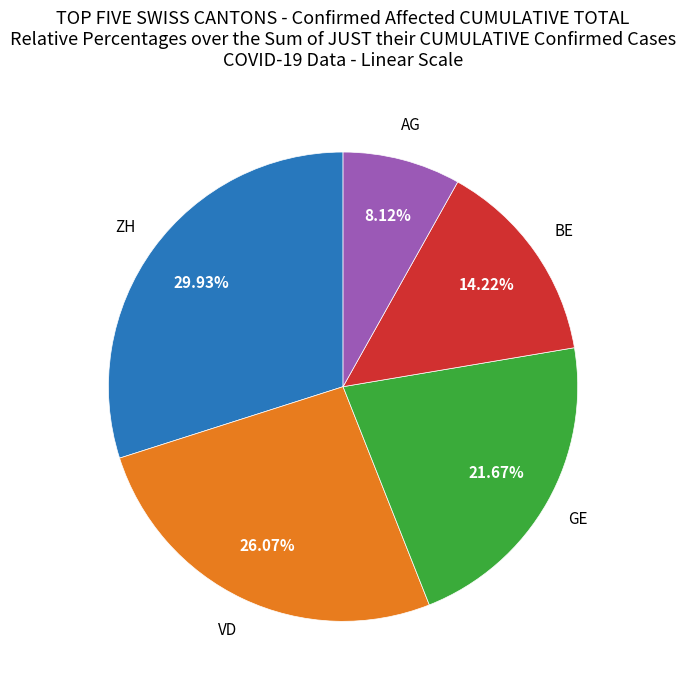

The BE slice represents 1% of the pie. True or false?

False